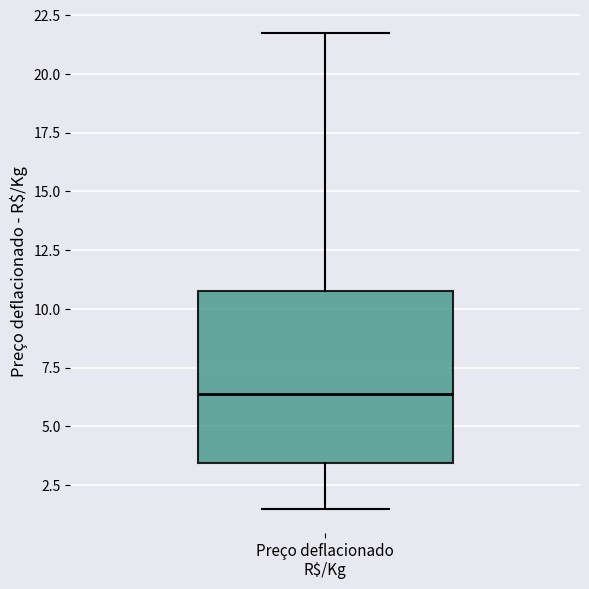

Where does the lower whisker of the box for Preço deflacionado R$/Kg end on the y-axis? The values are not printed on the chart, so give them approximately, as read against the axis.

1.5